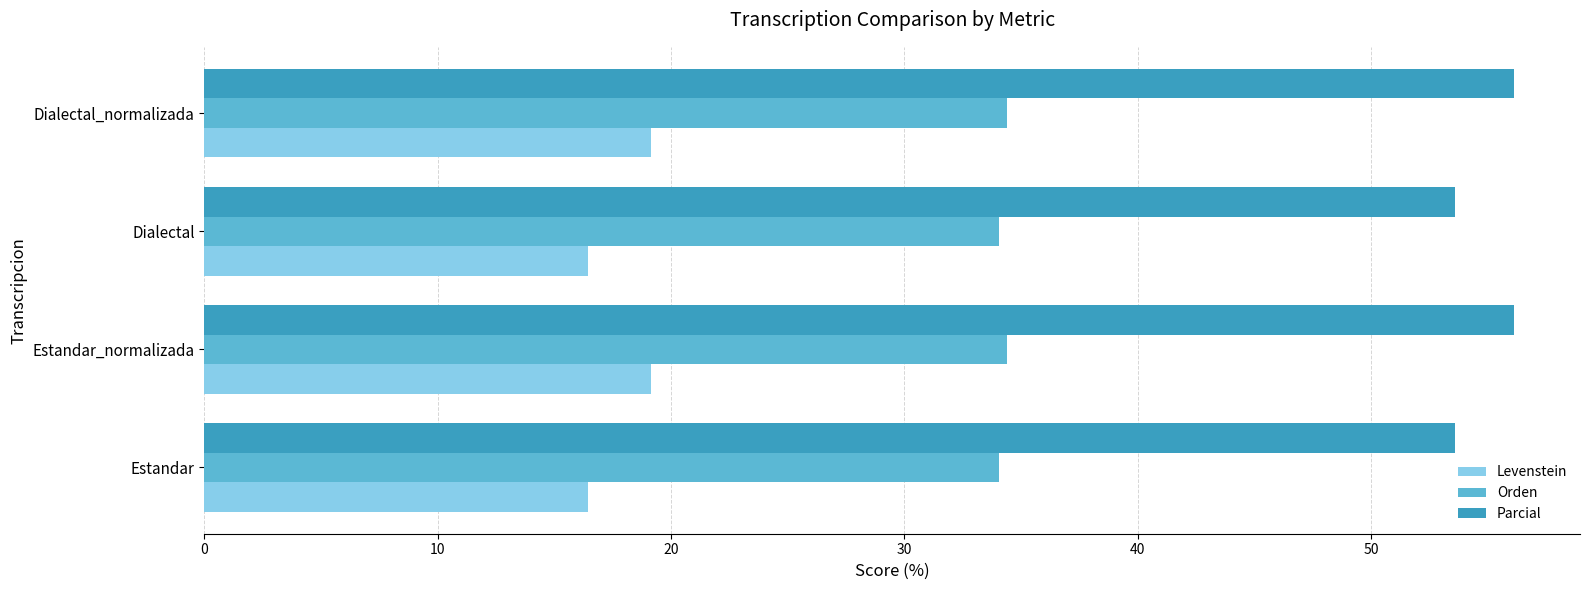

Which series has the largest total across all categories?

Parcial